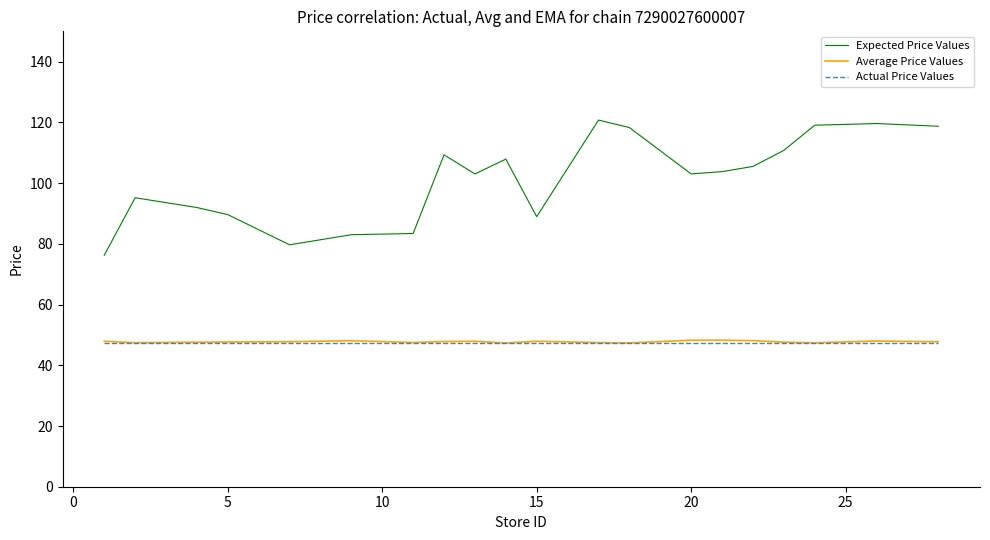

Which series has the largest range (max minus min)?

Expected Price Values